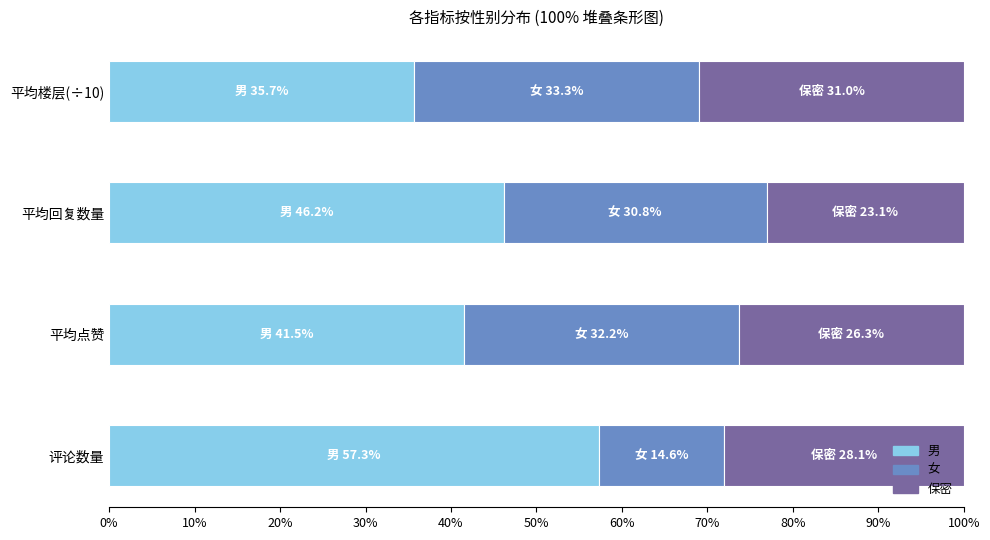

What is the total value across all series at 评论数量?

100.0